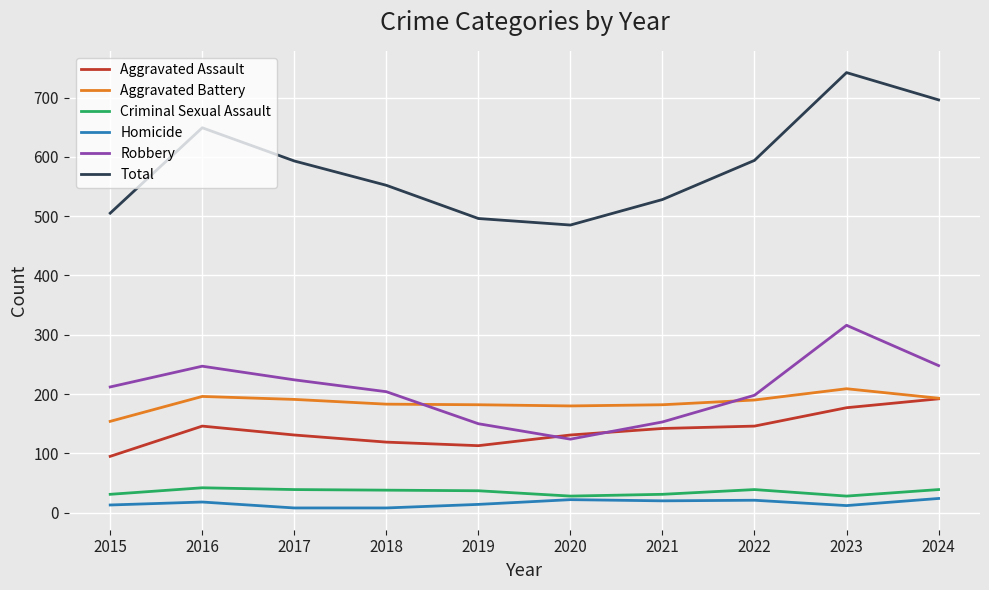

Which series has the widest spread of values?

Total